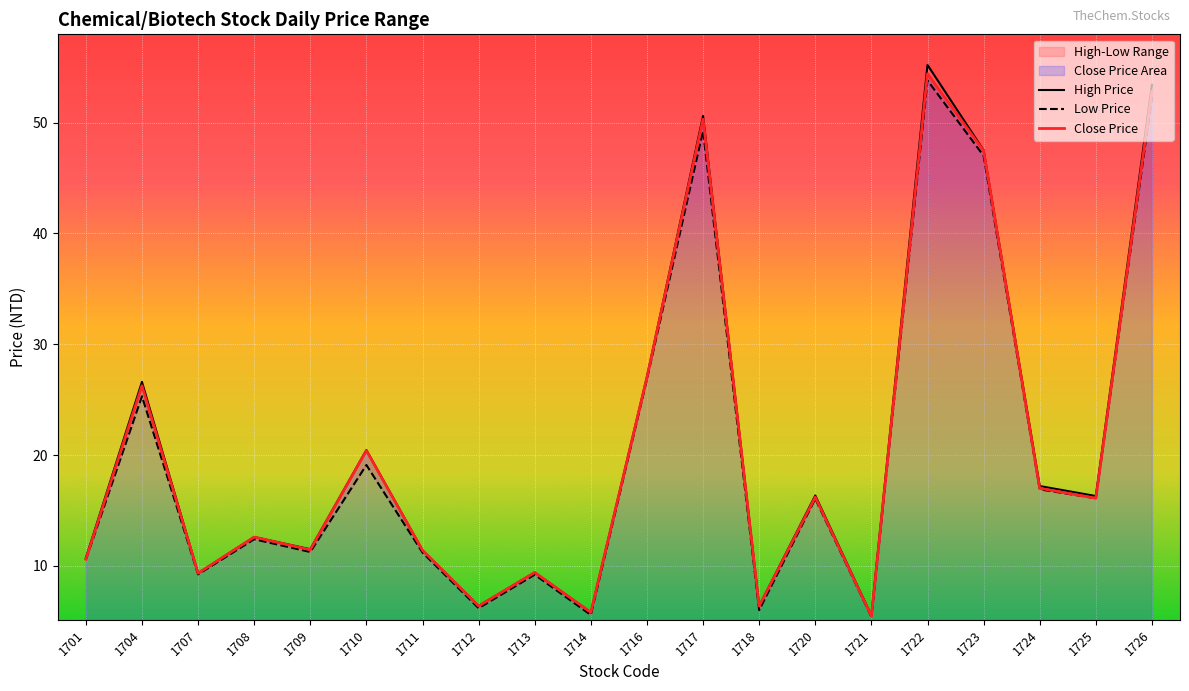

Which label corresponds to the smallest value in the chart?

1721